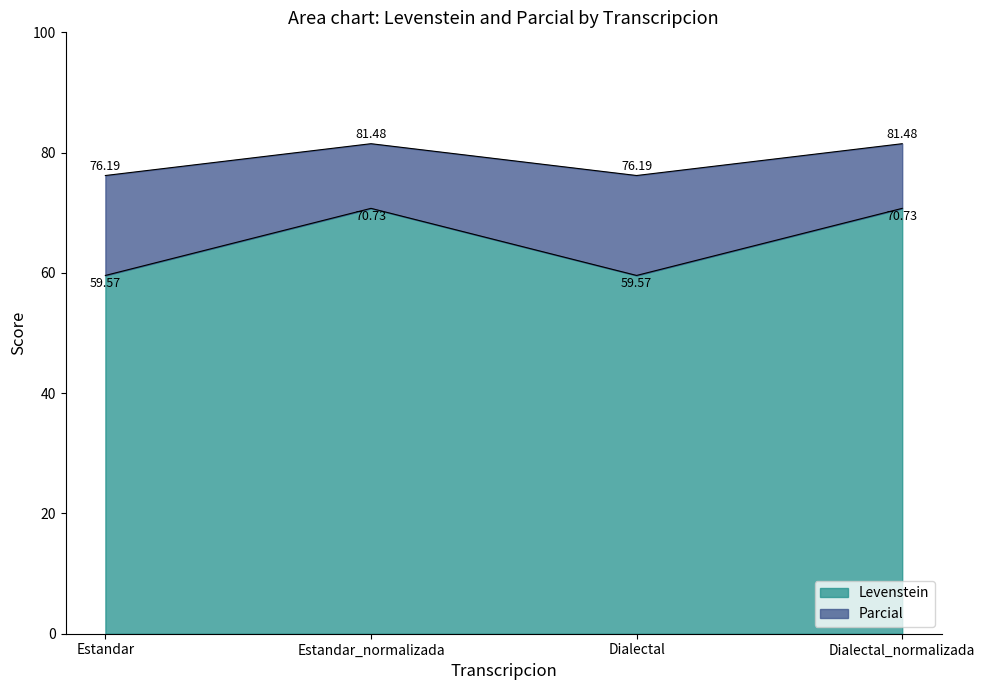

At Estandar_normalizada, list the series in order from smallest to largest.

Levenstein, Parcial